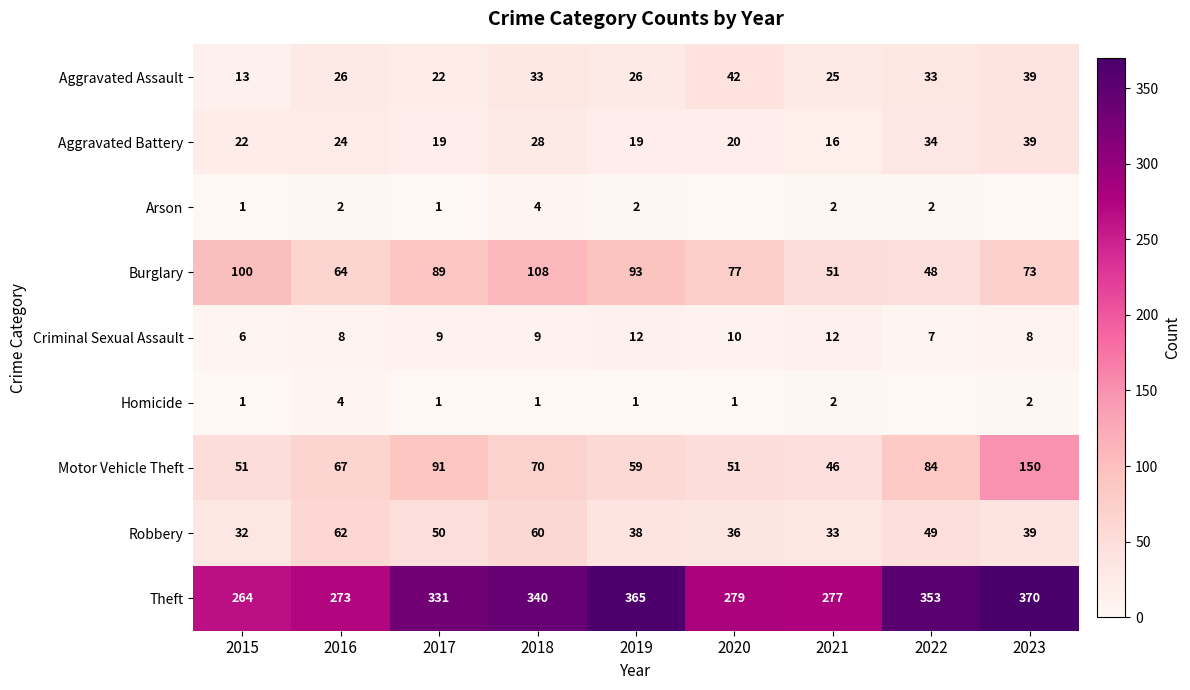

True or false: Robbery has a value of 52 at 2019.

False